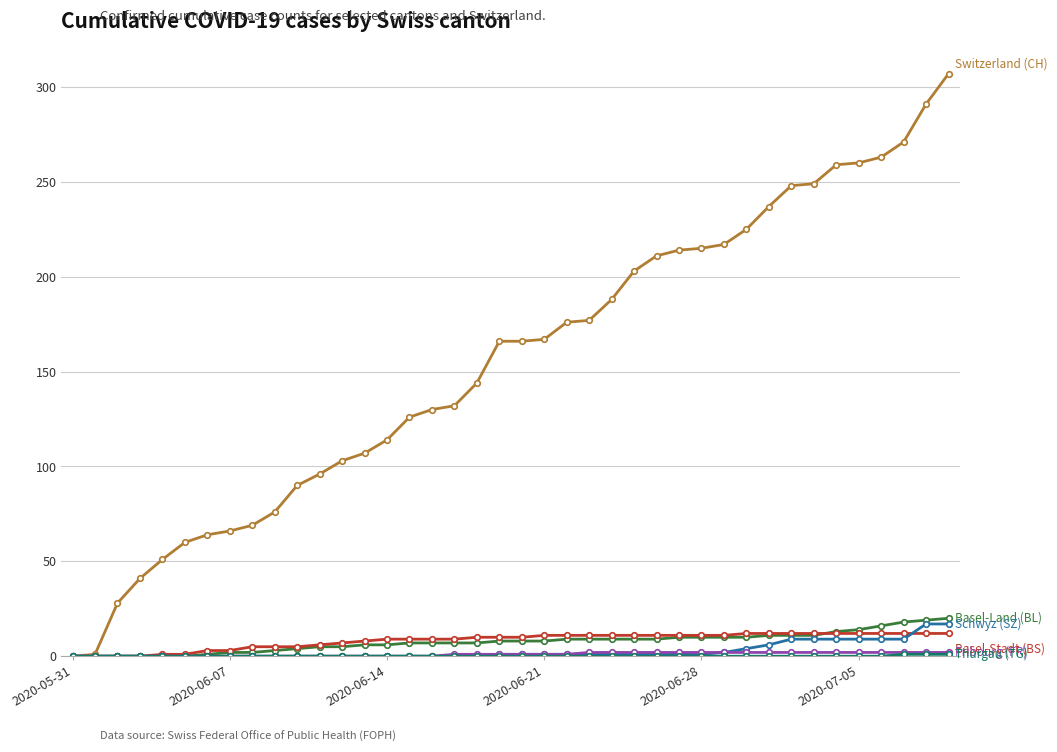

What is the greatest value displayed?

307